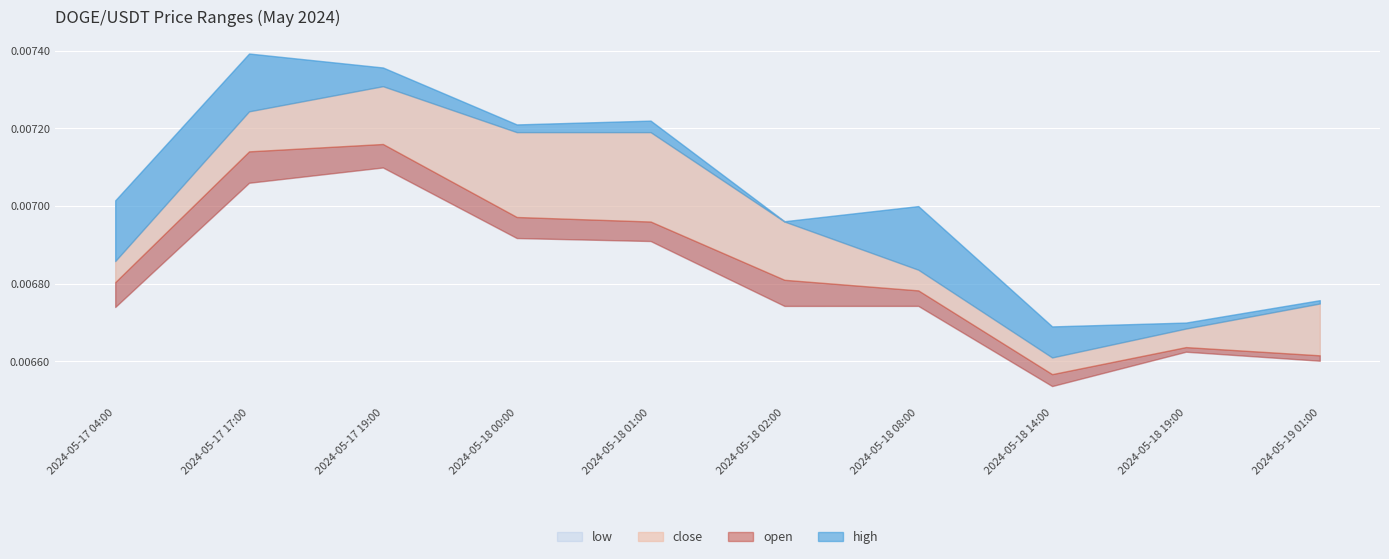

Is the value of low at 2024-05-17 19:00 greater than the value of high at 2024-05-18 01:00?

No